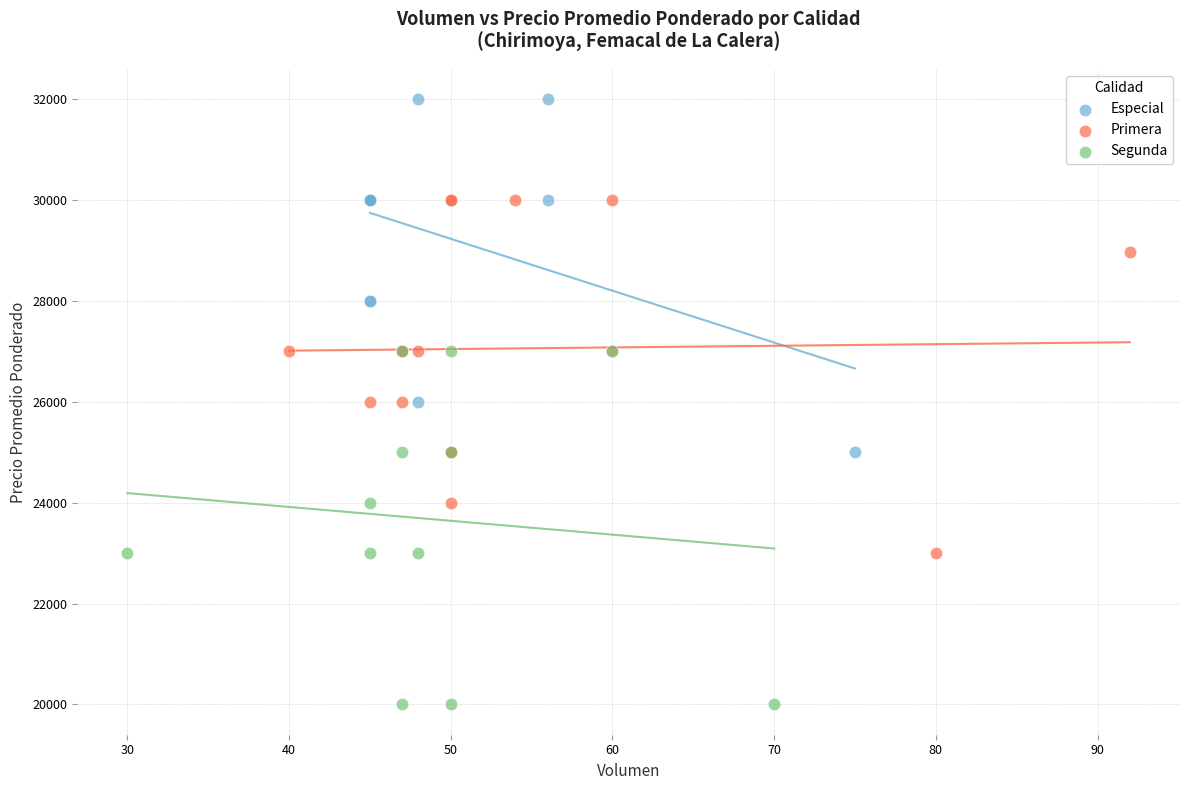

Which series contains the lowest Y value?

Segunda